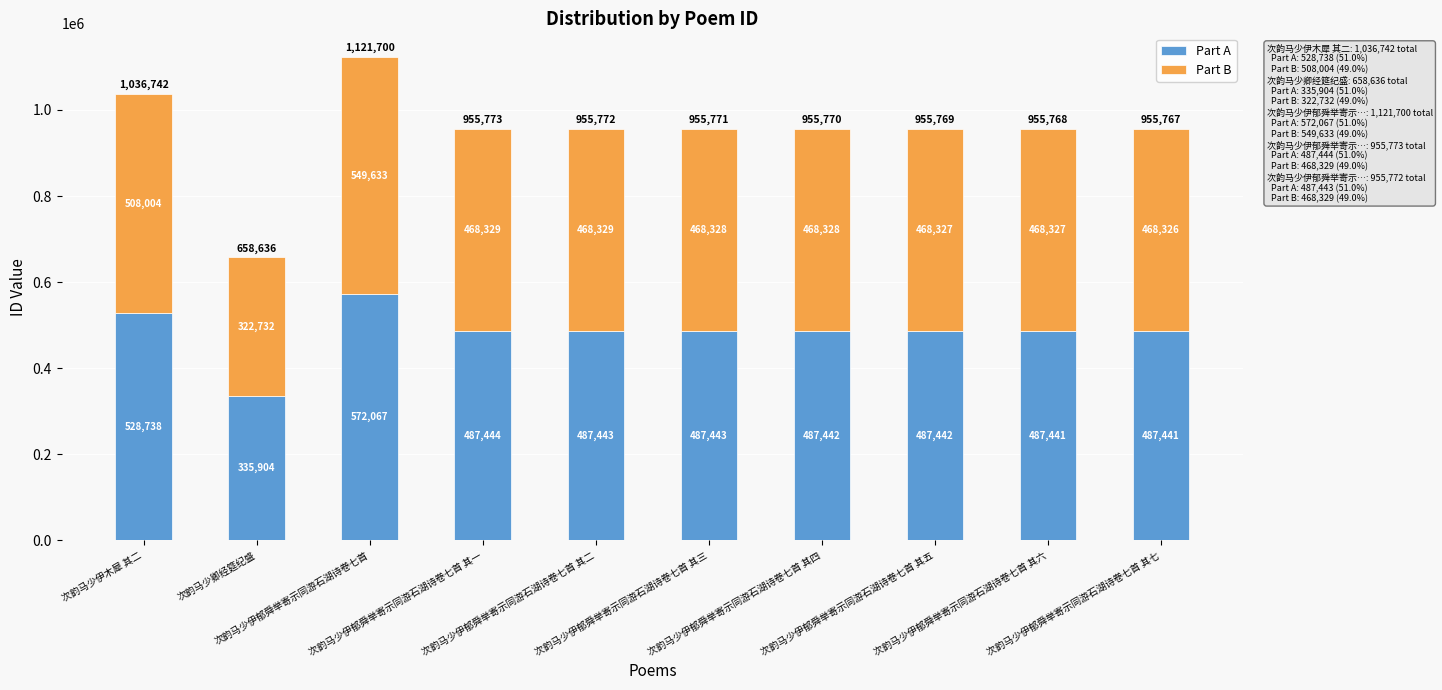

What is the difference between the second highest and minimum values in the Part A series?

192834